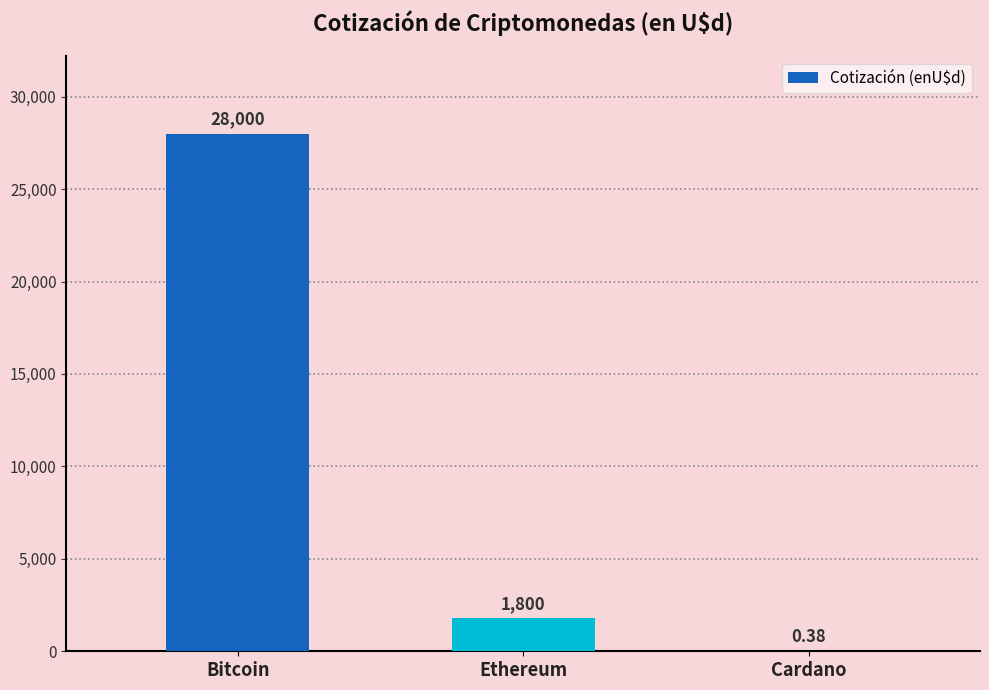

Between Bitcoin and Cardano, which is larger?

Bitcoin